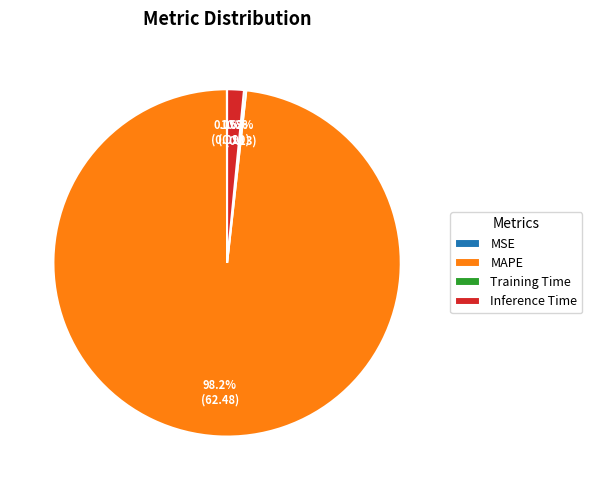

What is the largest slice in the pie chart?

MAPE